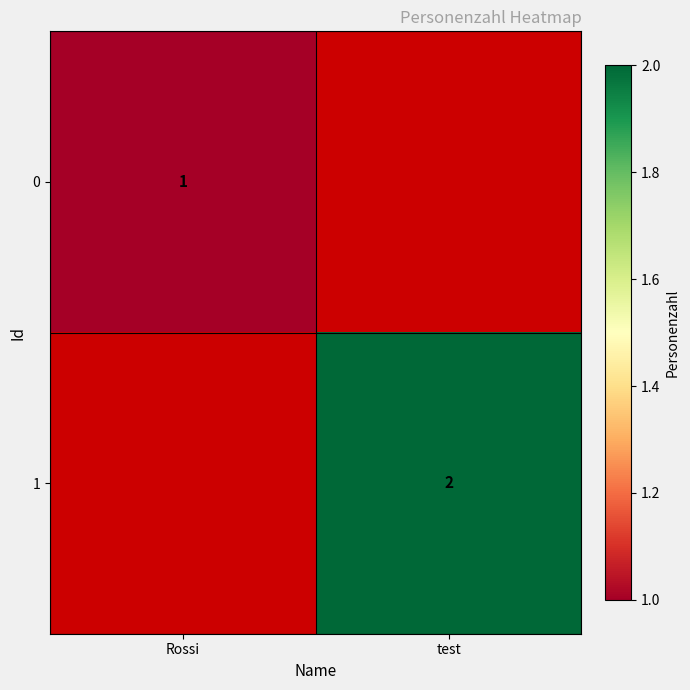

Is it true that 1 equals 4 at test?

False